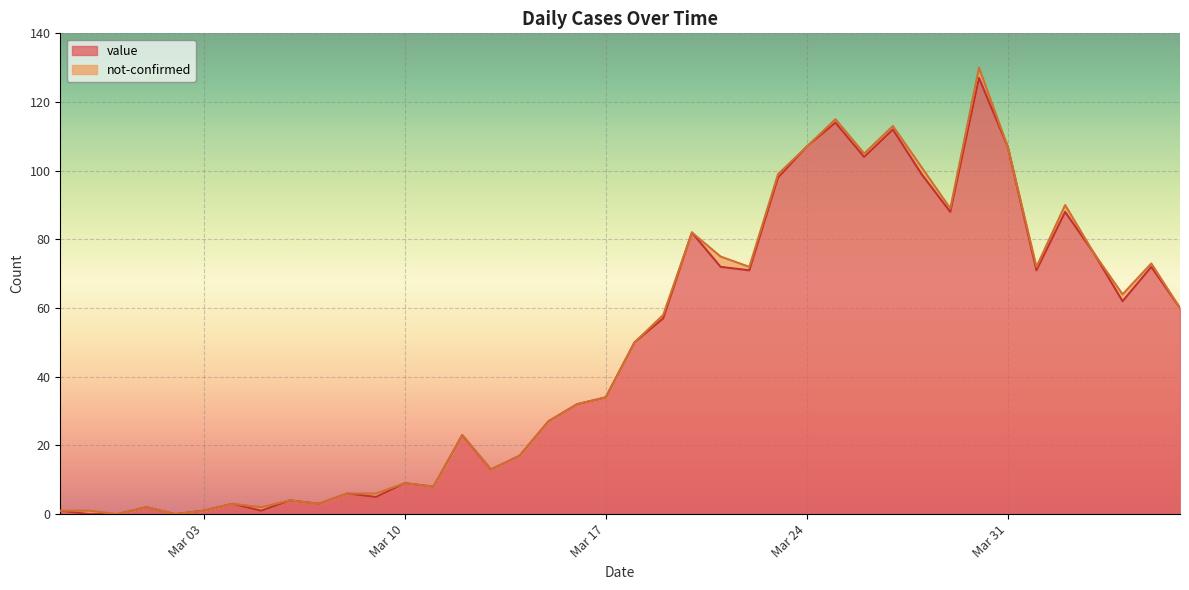

How many points are higher than both their immediate neighbors (excluding endpoints)?

12